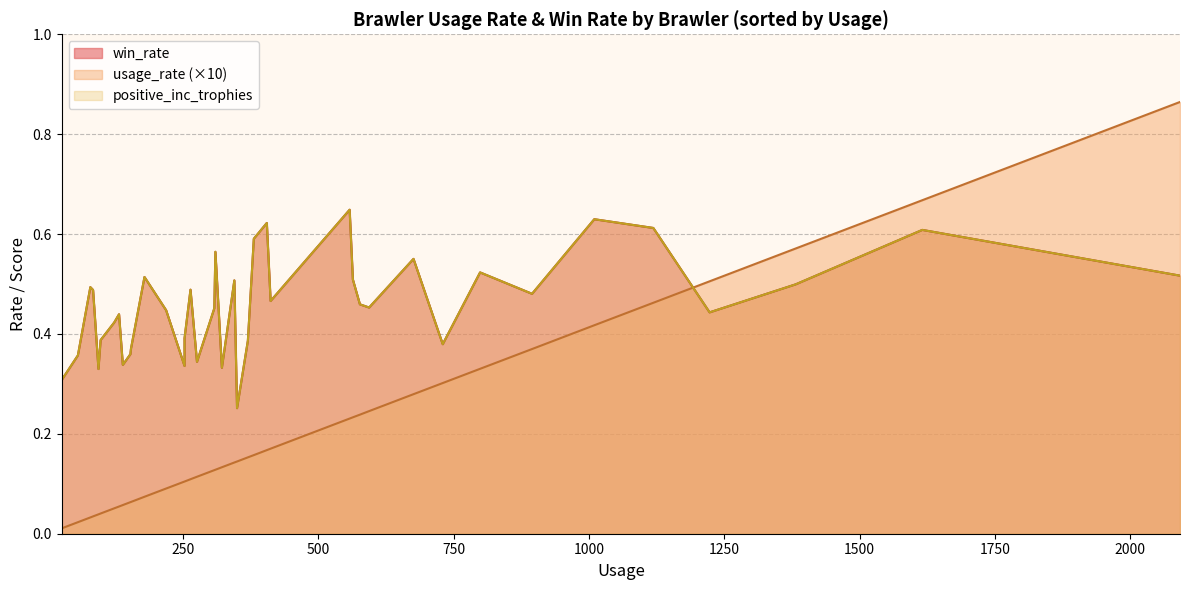

True or false: win_rate and usage_rate cross at least once.

False